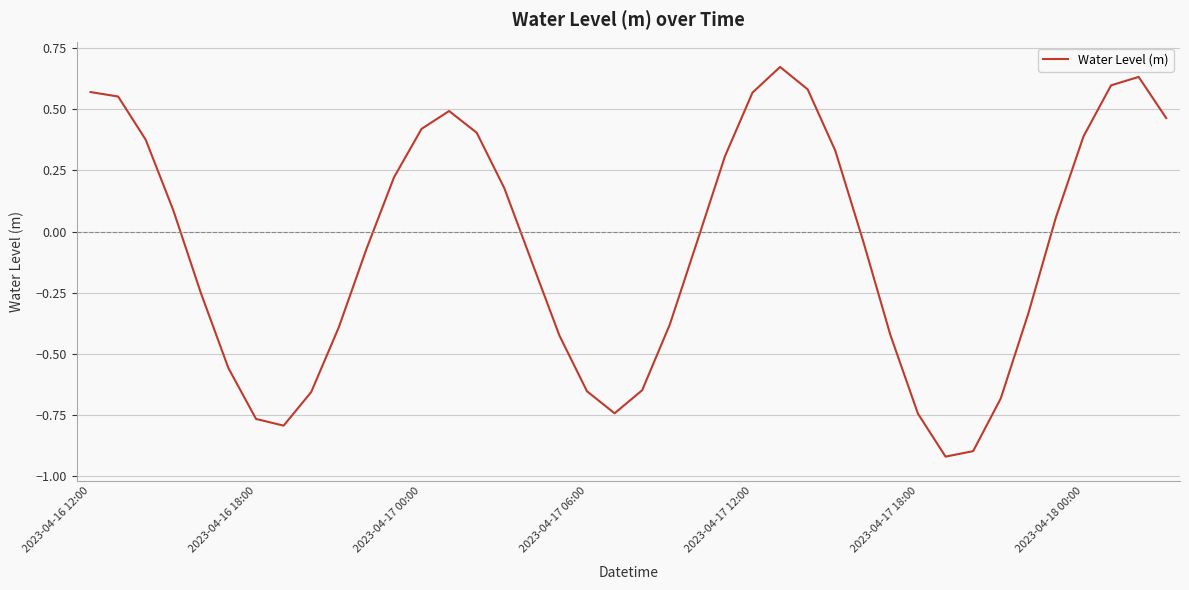

What is the difference between the maximum and minimum values?

1.6